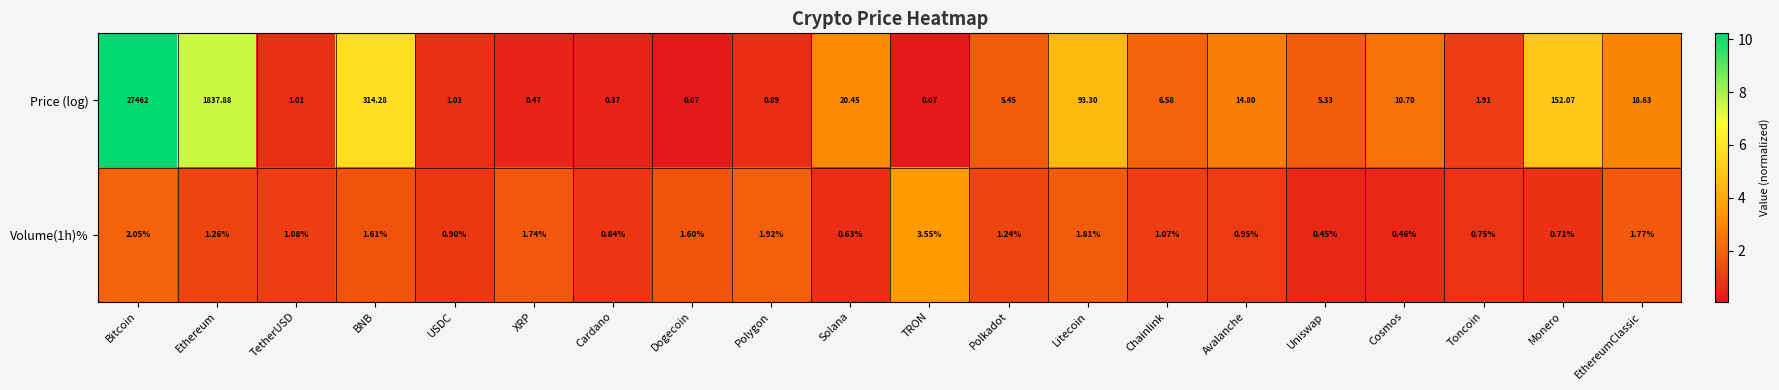

Rank the series by their average value, from lowest to highest.

Volume(1h)%, Price (log)